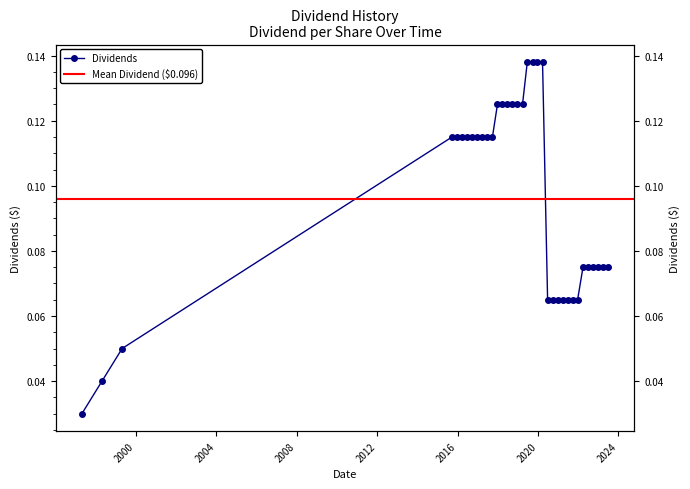

Reading right to left, extract all data points from this chart.

0.1	0.1	0.1	0.1	0.1	0.1	0.1	0.1	0.1	0.1	0.1	0.1	0.1	0.1	0.1	0.1	0.1	0.1	0.1	0.1	0.1	0.1	0.1	0.1	0.1	0.1	0.1	0.1	0.1	0.1	0.1	0.1	0.1	0.0	0.0